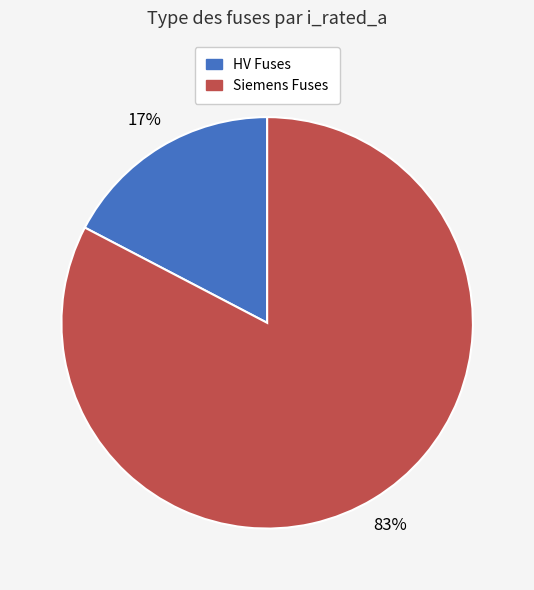

To the nearest percent, what percentage of the pie is Siemens Fuses?

83%